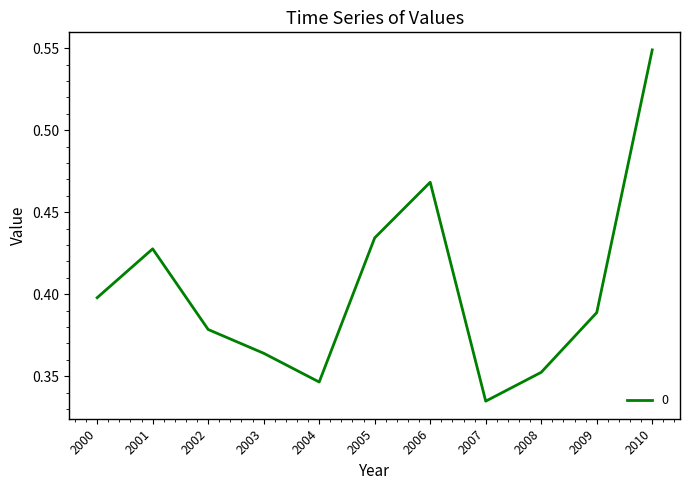

Count the number of categories in the chart.

11